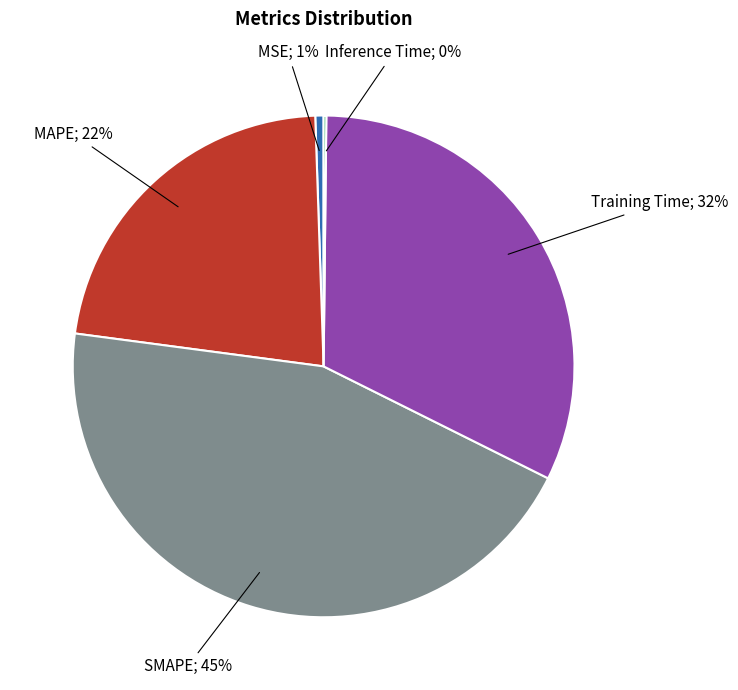

To the nearest percent, what is the average slice percentage?

20%